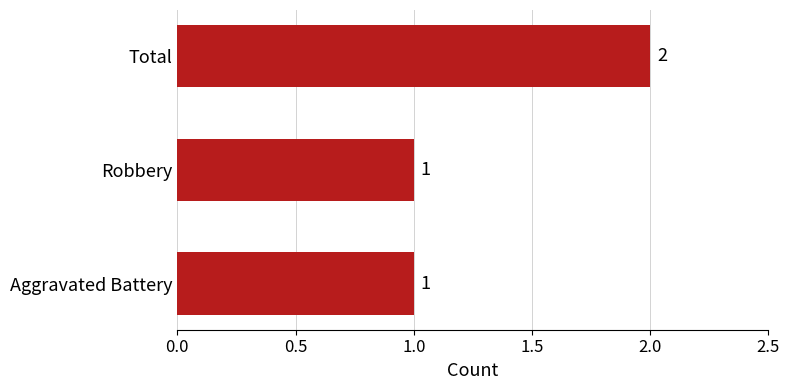

Approximately how many times larger is the value at Aggravated Battery compared to Total?

0.5